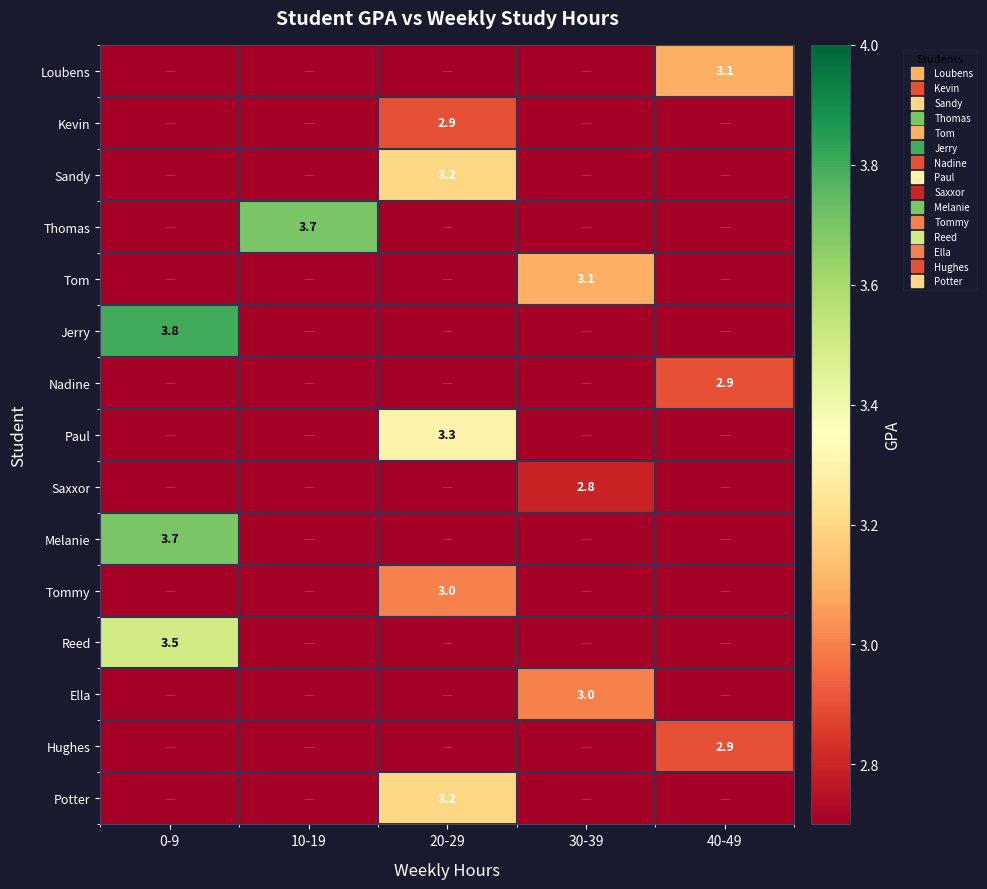

At which category is the sum across all series the highest?

20-29